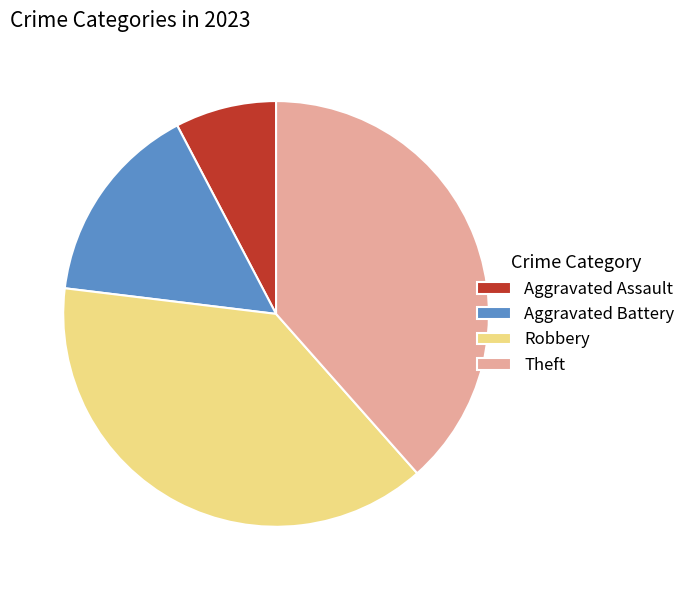

True or false: Robbery accounts for 38% of the total.

True